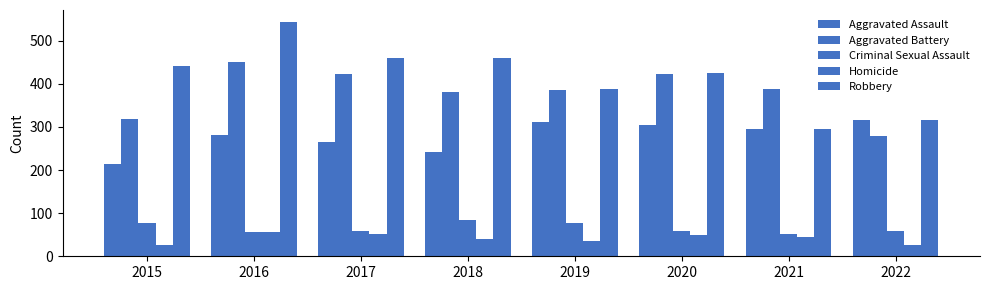

Which series changed the most between 2015 and 2017?

Aggravated Battery